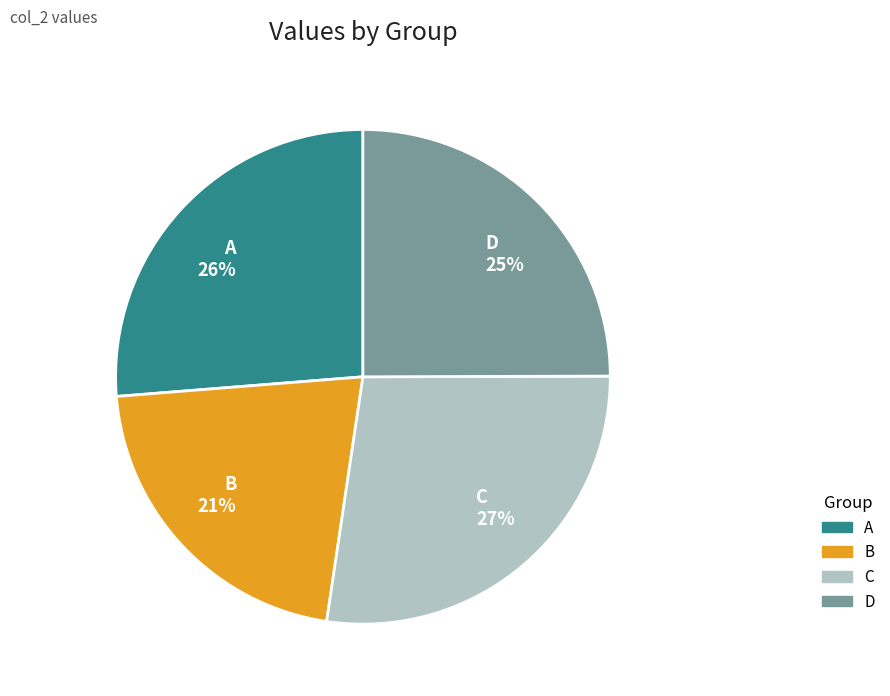

Rank the categories by value from highest to lowest.

C, A, D, B